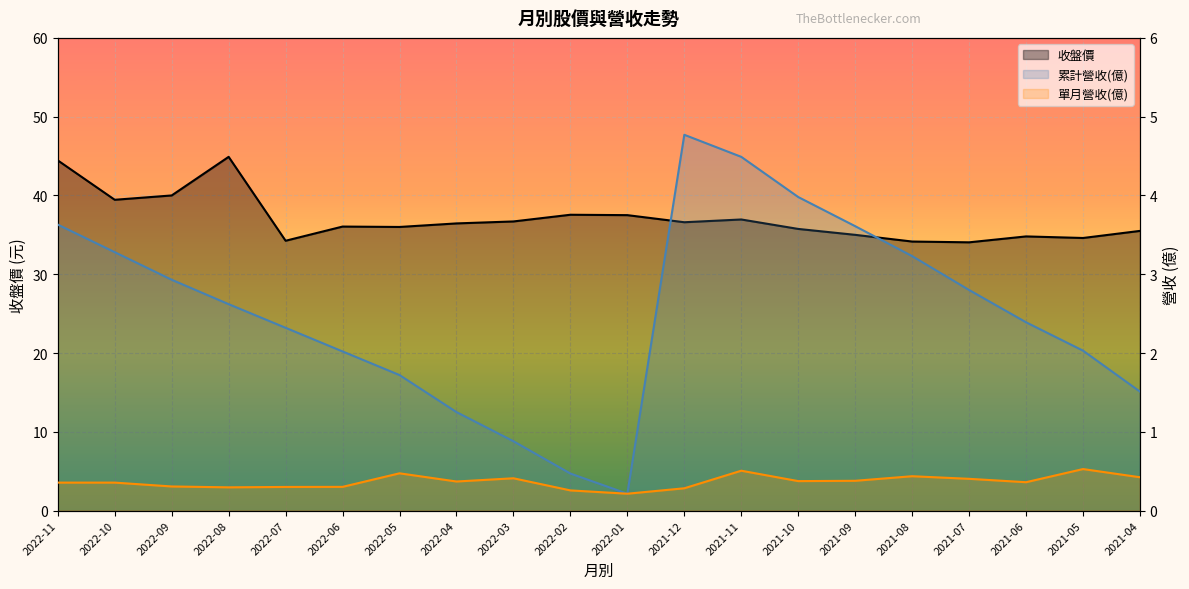

What is the highest value of the 單月營收(億) series?

0.5